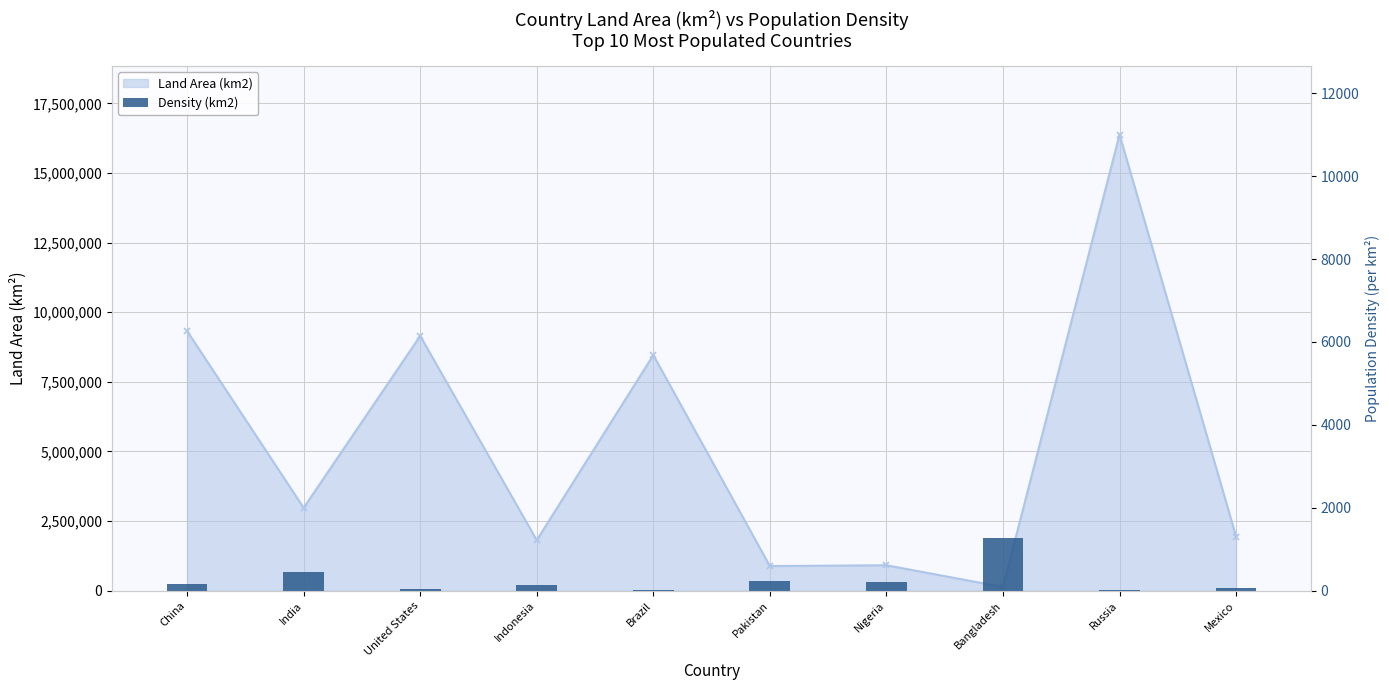

What is the approximate value at Indonesia, to the nearest 10?

150